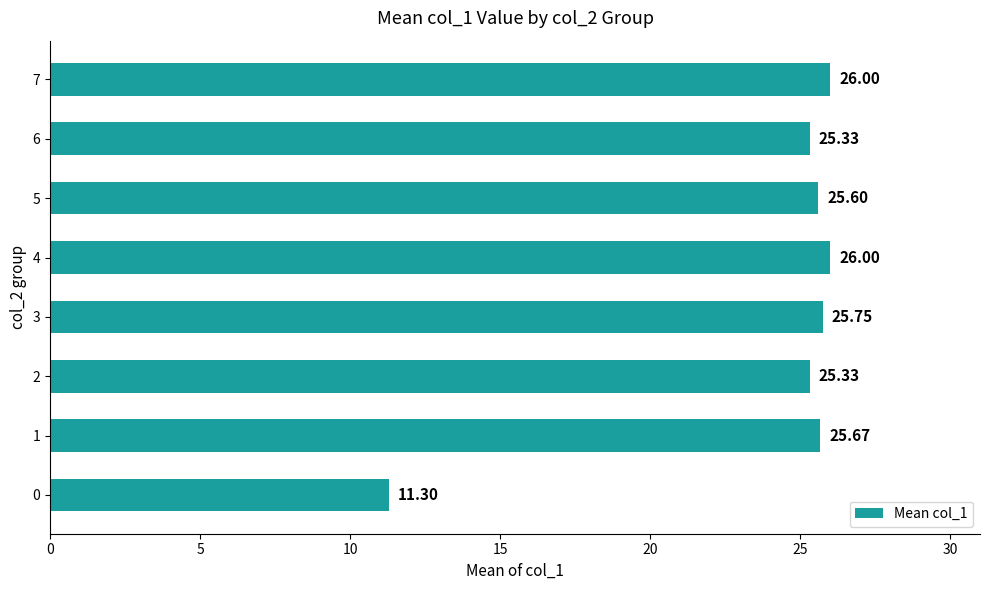

Does the chart contain any negative values?

No